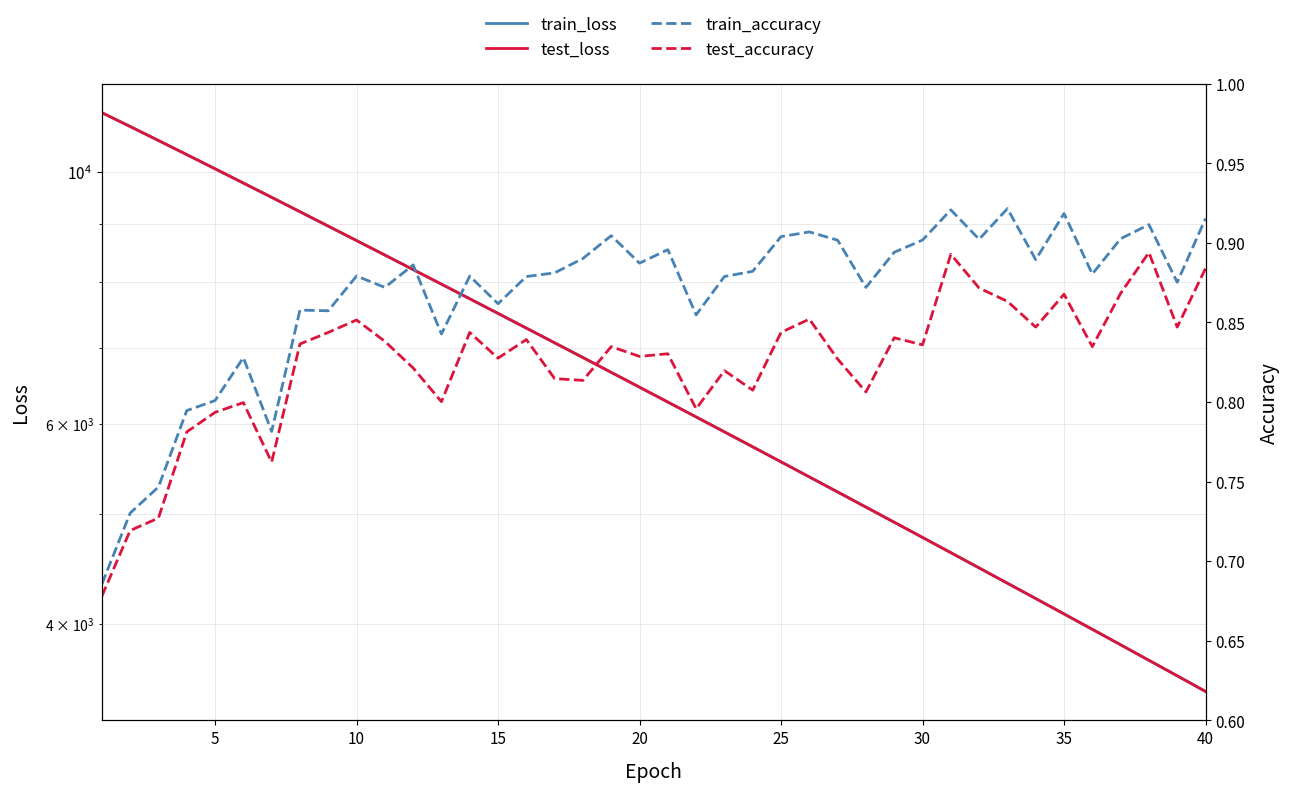

True or false: test_accuracy and test_loss intersect in this chart.

False